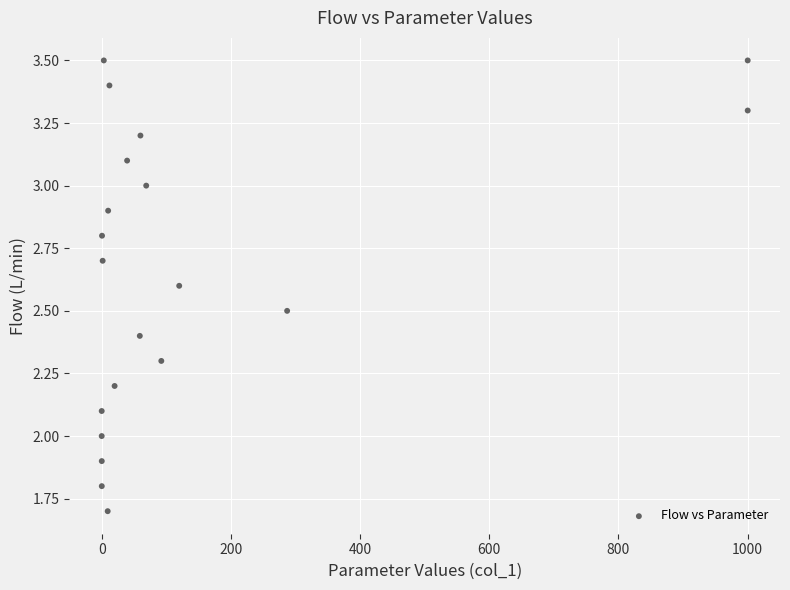

What is the range of Y values (max minus min)?

1.8